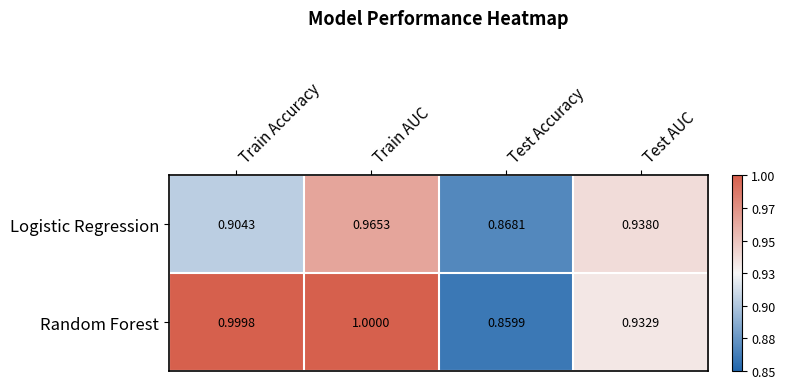

Rank the series by their maximum value, from lowest to highest.

Logistic Regression, Random Forest